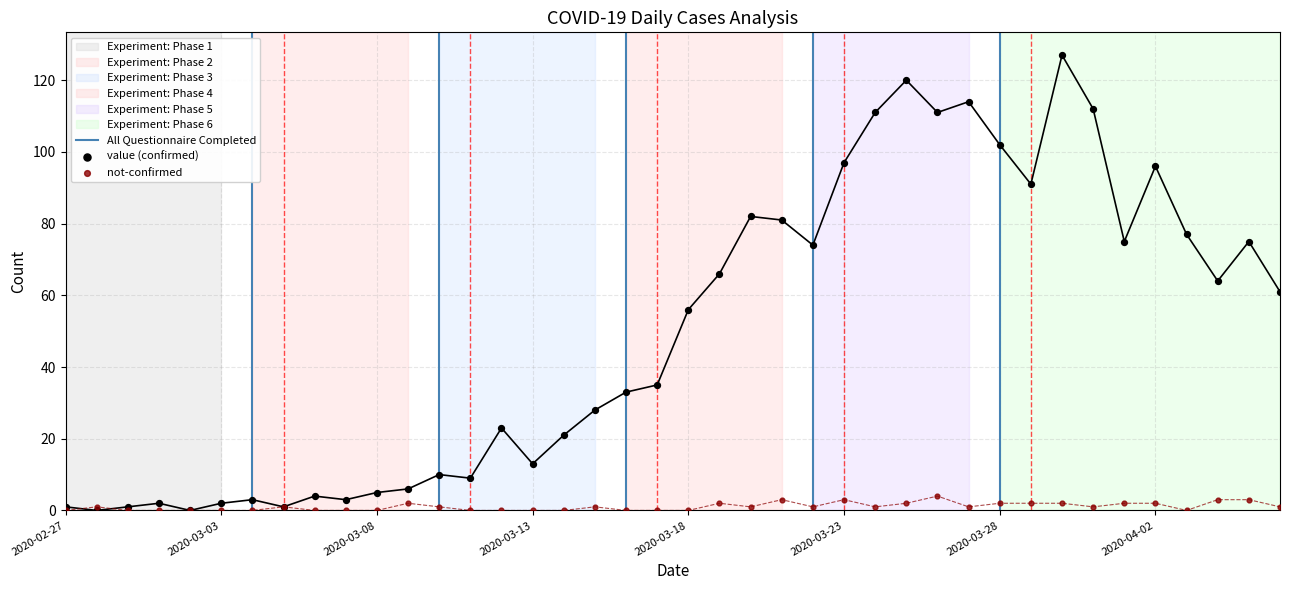

What are all the series names shown in the legend?

value, not-confirmed